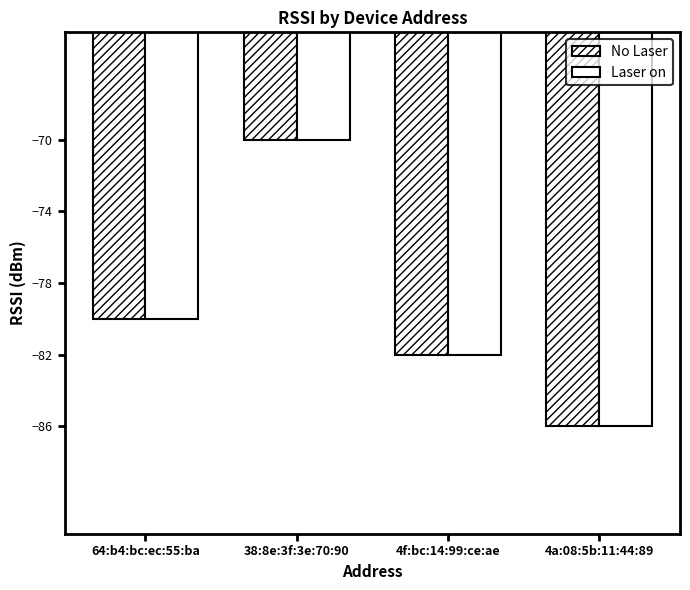

List the labels in order of No Laser value, smallest first.

4a:08:5b:11:44:89, 4f:bc:14:99:ce:ae, 64:b4:bc:ec:55:ba, 38:8e:3f:3e:70:90